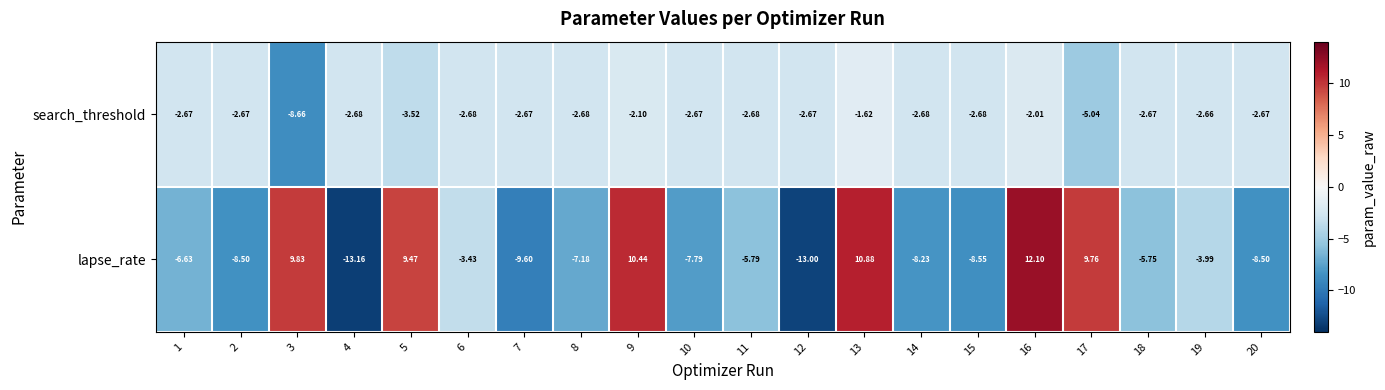

Is the value of search_threshold at 8 greater than the value of lapse_rate at 7?

Yes